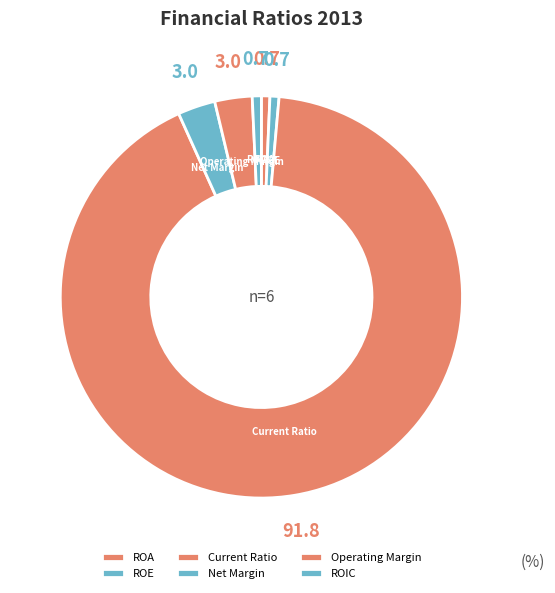

Count the number of slices in the pie.

6